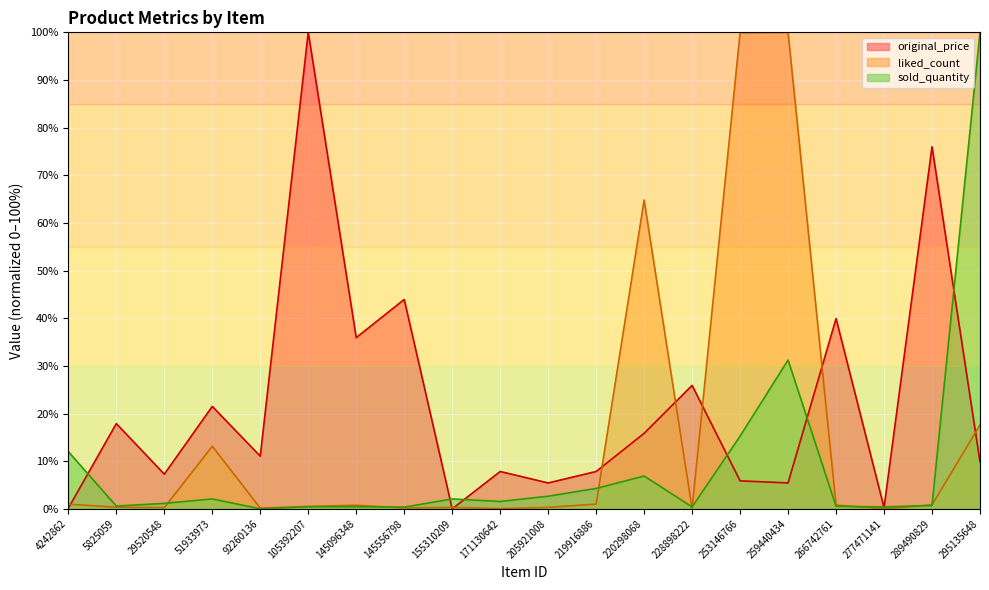

Reading left to right, extract all data points from this chart.

original_price: 4242862=0.1	5825059=17.9	29520548=7.3	51933973=21.5	92260136=11.0	105392207=100.0	145096348=35.9	145556798=43.9	155310209=0.0	171130642=7.8	205921008=5.4	219916886=7.8	220298068=15.8	228898222=25.9	253146766=5.9	259440434=5.4	266742761=39.9	277471141=0.3	289490829=76.0	295135648=9.9
liked_count: 4242862=1.0	5825059=0.3	29520548=0.2	51933973=13.1	92260136=0.1	105392207=0.5	145096348=0.7	145556798=0.2	155310209=0.3	171130642=0.1	205921008=0.3	219916886=1.0	220298068=64.8	228898222=0.0	253146766=99.9	259440434=100.0	266742761=0.8	277471141=0.0	289490829=0.8	295135648=17.6
sold_quantity: 4242862=12.0	5825059=0.6	29520548=1.1	51933973=2.1	92260136=0.0	105392207=0.4	145096348=0.4	145556798=0.4	155310209=2.1	171130642=1.5	205921008=2.6	219916886=4.3	220298068=6.9	228898222=0.4	253146766=15.3	259440434=31.2	266742761=0.5	277471141=0.4	289490829=0.7	295135648=100.0